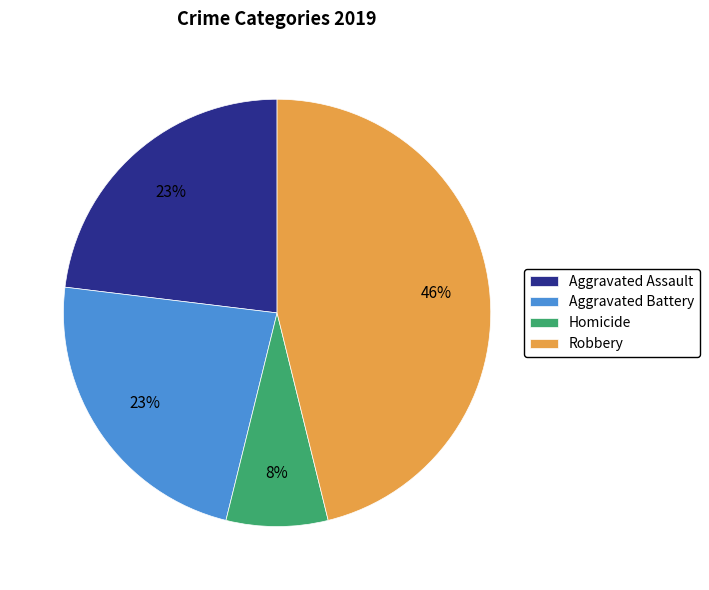

Does Homicide represent more than half of the total?

No